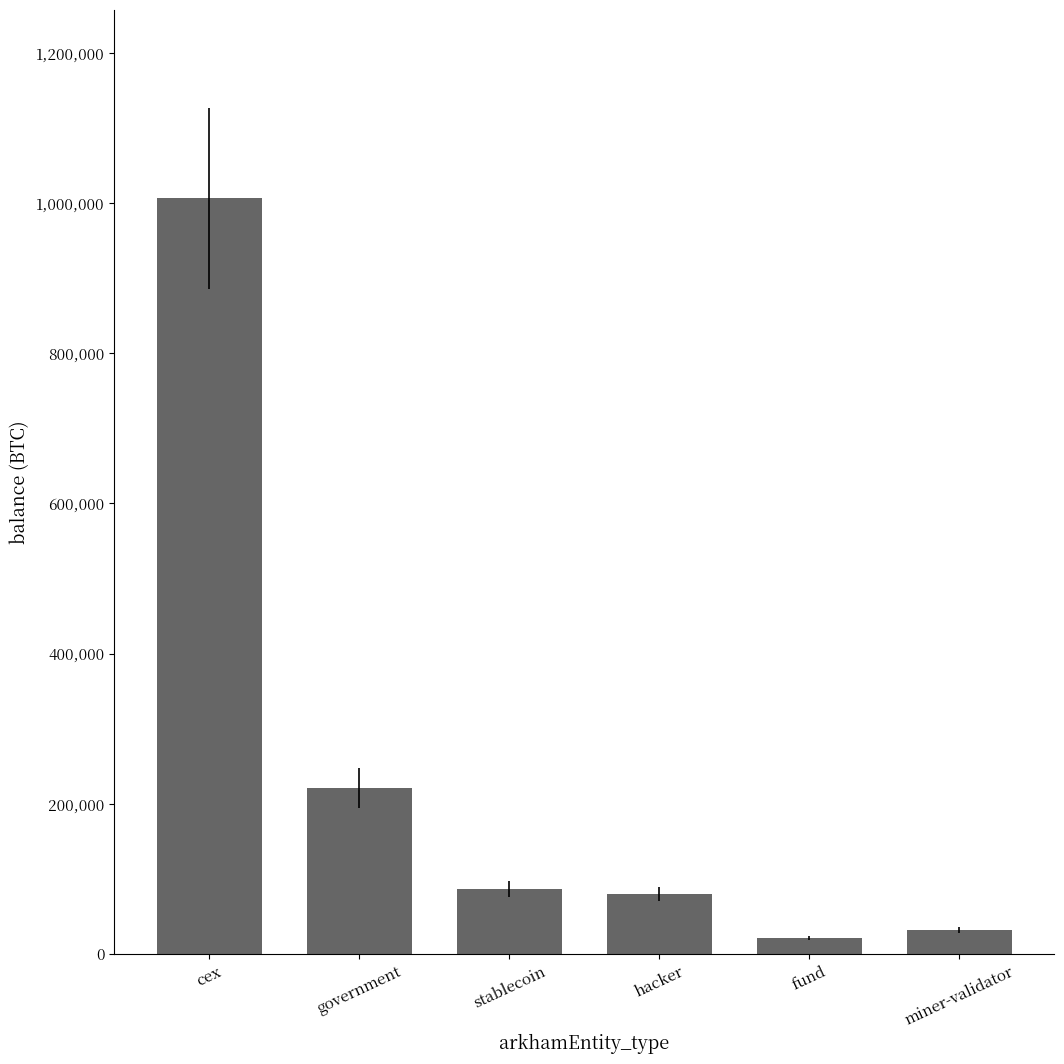

What is the change in value from hacker to fund?

-58266.6